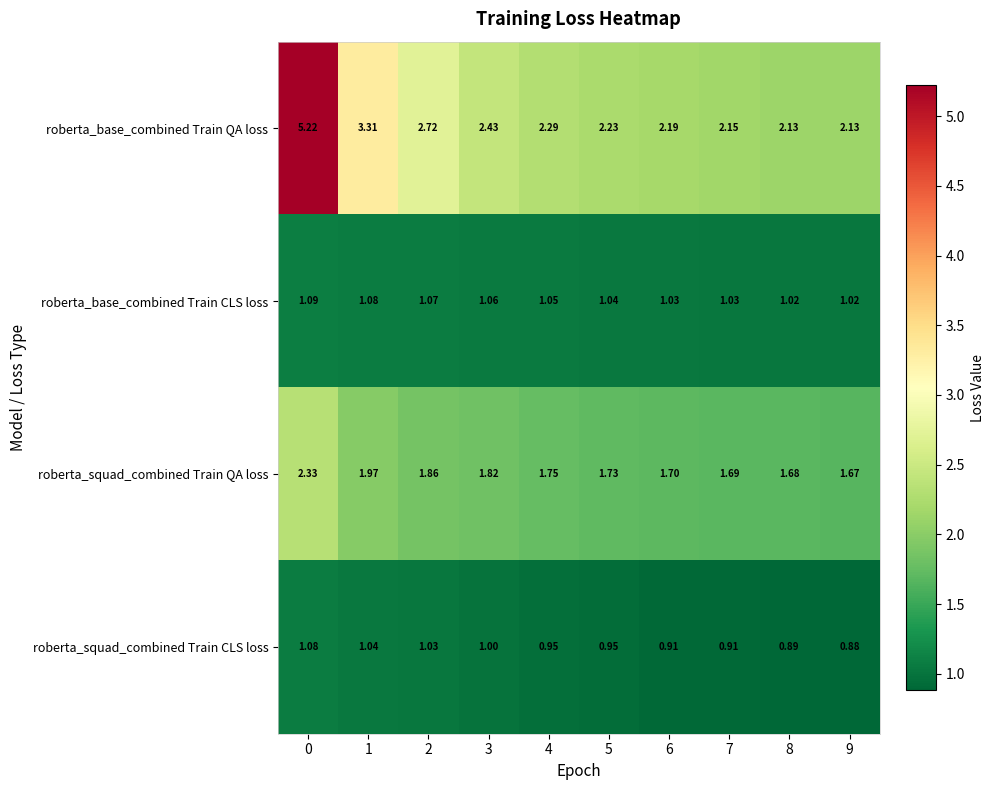

Is the value of roberta_squad_combined Train CLS loss at 7 greater than the value of roberta_base_combined Train CLS loss at 5?

No